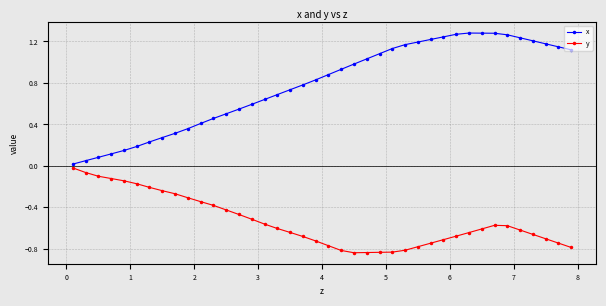

Which series has the largest range (max minus min)?

x